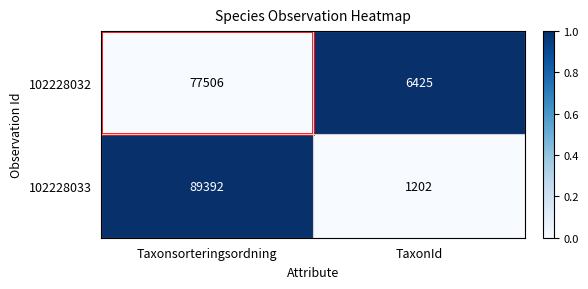

Which series has the largest range (max minus min)?

102228033